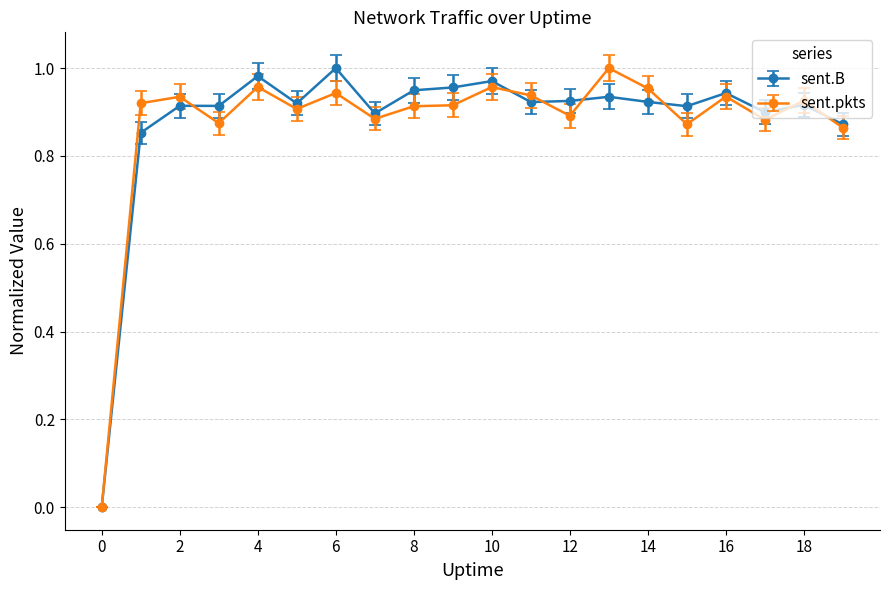

What are all the series names shown in the legend?

sent.B, sent.pkts